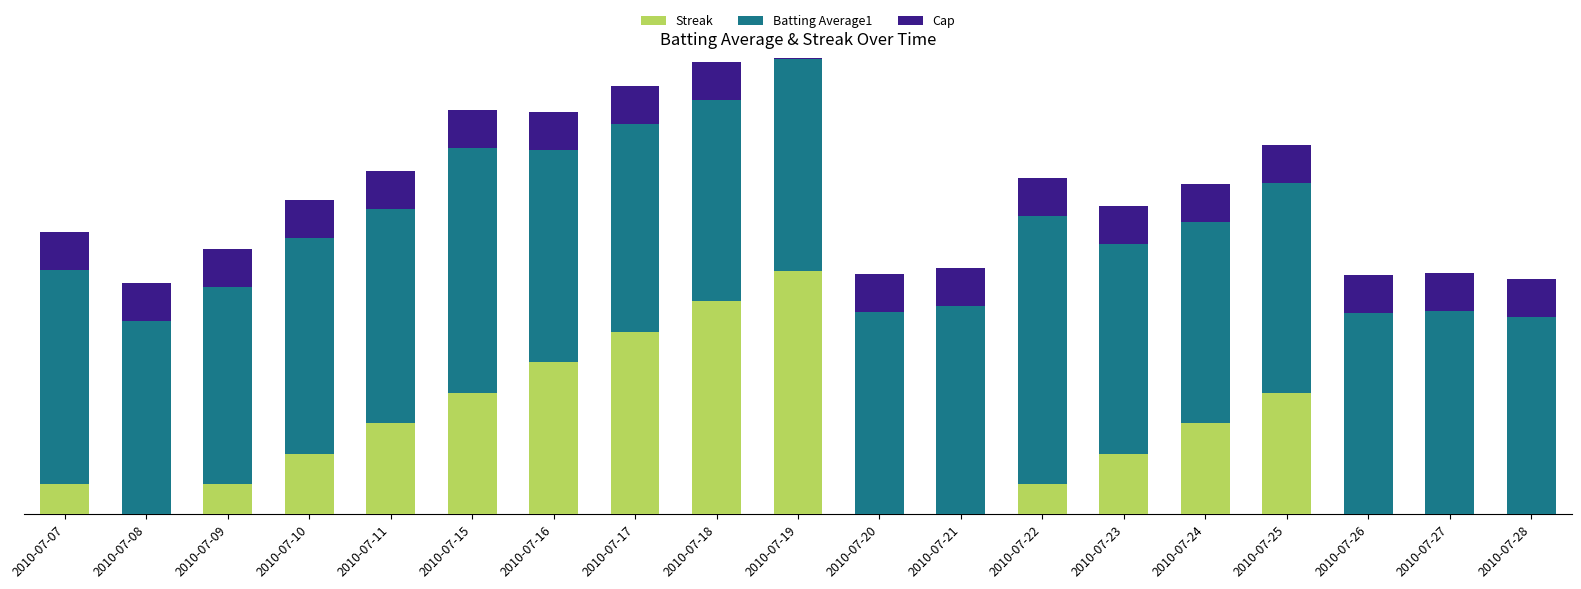

What are all the series names shown in the legend?

Streak, Batting Average1, Cap